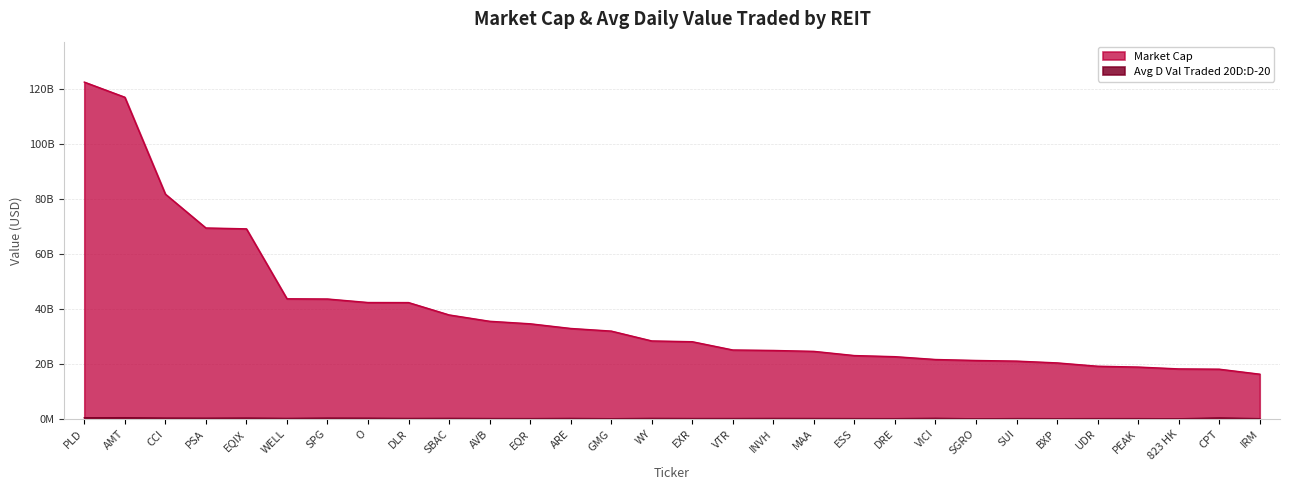

At how many categories does at least one series exceed 70627959822?

3